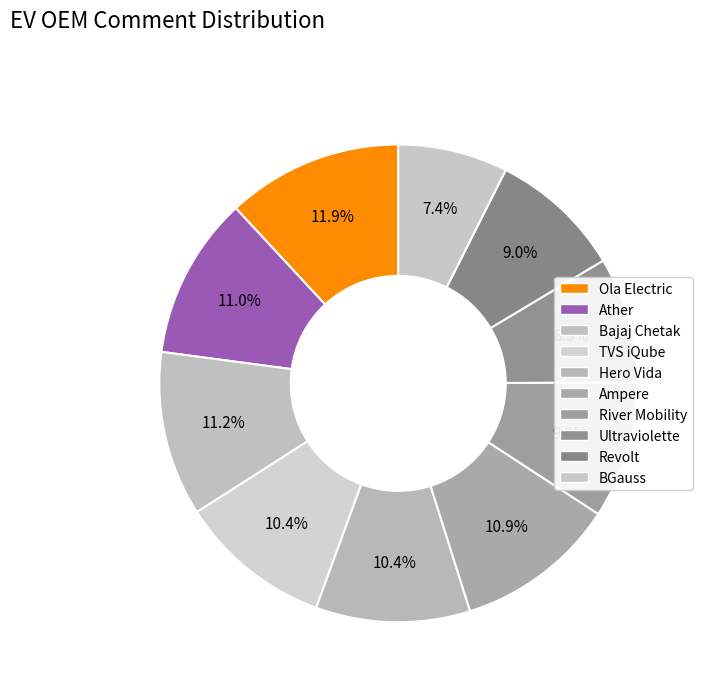

How much of the chart is everything except BGauss?

92.6%